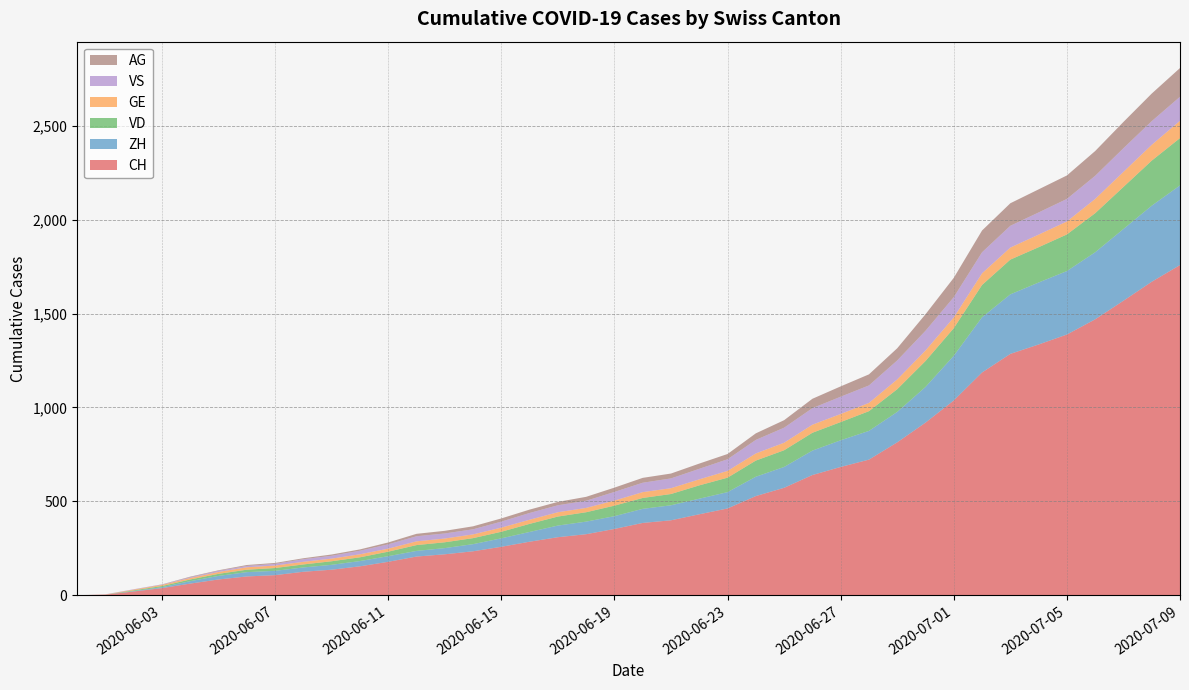

Reading left to right, list all the values displayed in this chart.

CH: 0	3	20	38	62	84	100	107	125	136	154	178	206	218	234	258	285	309	325	353	385	399	431	462	528	572	640	683	722	814	919	1037	1186	1285	1335	1388	1469	1568	1669	1758
ZH: 0	0	2	5	13	19	23	23	23	26	28	30	30	33	38	45	52	62	67	68	75	80	83	87	103	111	130	142	153	162	190	238	294	317	330	338	357	382	405	424
VD: 0	0	4	6	9	11	13	15	16	19	20	24	31	31	32	35	43	48	50	56	58	60	71	77	86	89	95	97	105	121	138	147	172	185	188	195	208	224	240	252
GE: 0	1	4	6	8	10	13	13	14	14	16	16	20	20	20	22	22	23	23	27	31	31	32	36	38	40	43	43	44	52	56	57	62	64	67	69	76	80	84	92
VS: 0	1	2	2	4	6	7	9	14	15	19	23	27	27	27	32	36	37	38	46	50	52	56	62	72	80	88	92	93	101	105	108	112	116	118	120	123	126	126	128
AG: 0	0	0	1	3	3	5	5	5	7	7	10	13	14	16	17	18	18	21	23	26	26	28	28	35	40	50	55	59	65	88	103	116	120	123	125	132	140	147	153